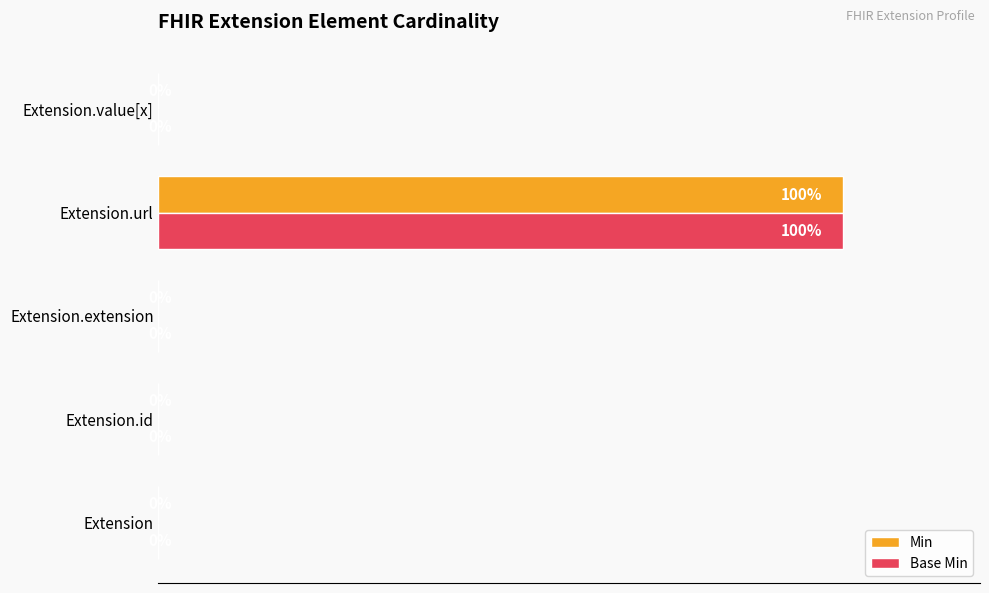

At which category is the sum across all series the highest?

Extension.url